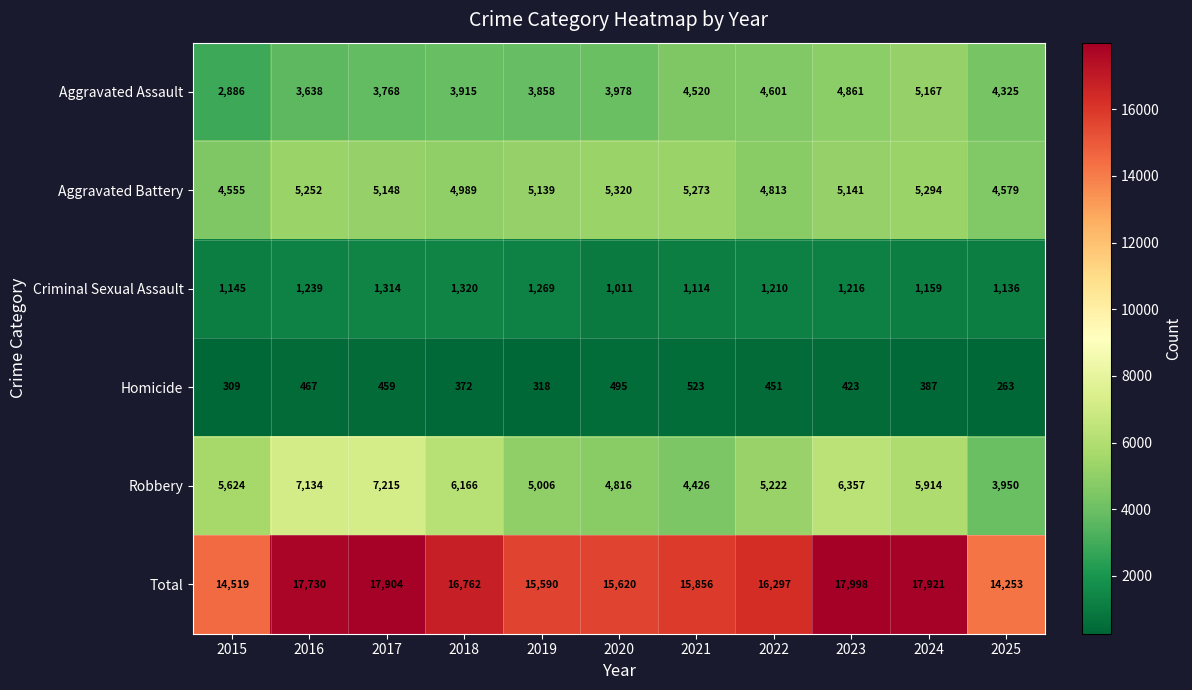

At which label does Aggravated Battery first exceed 5141?

2016